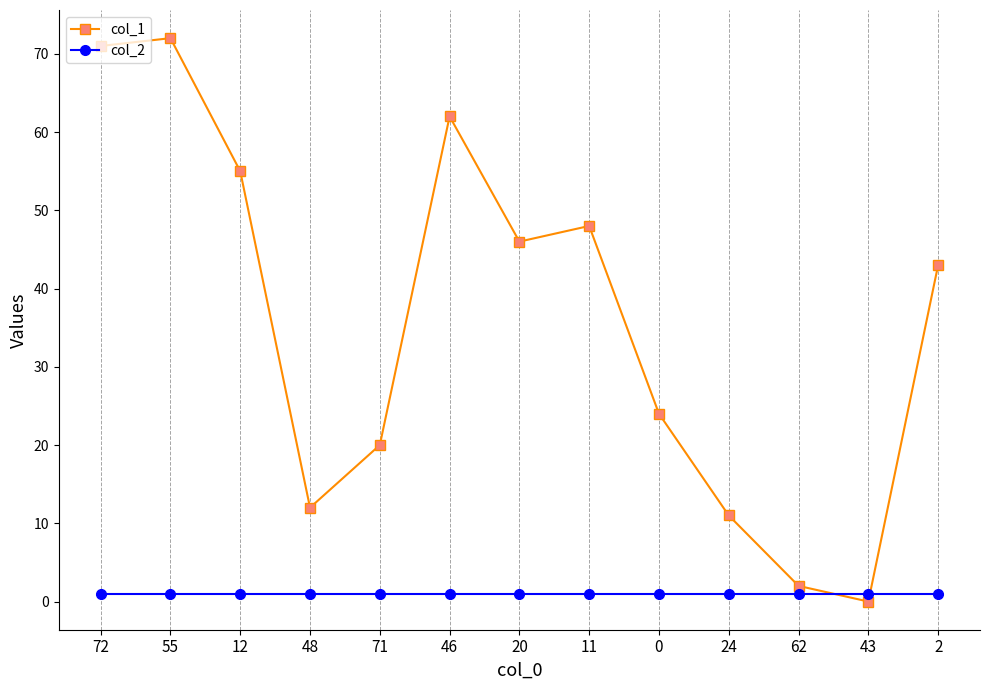

Is the value of col_2 at 48 greater than the value of col_1 at 12?

No